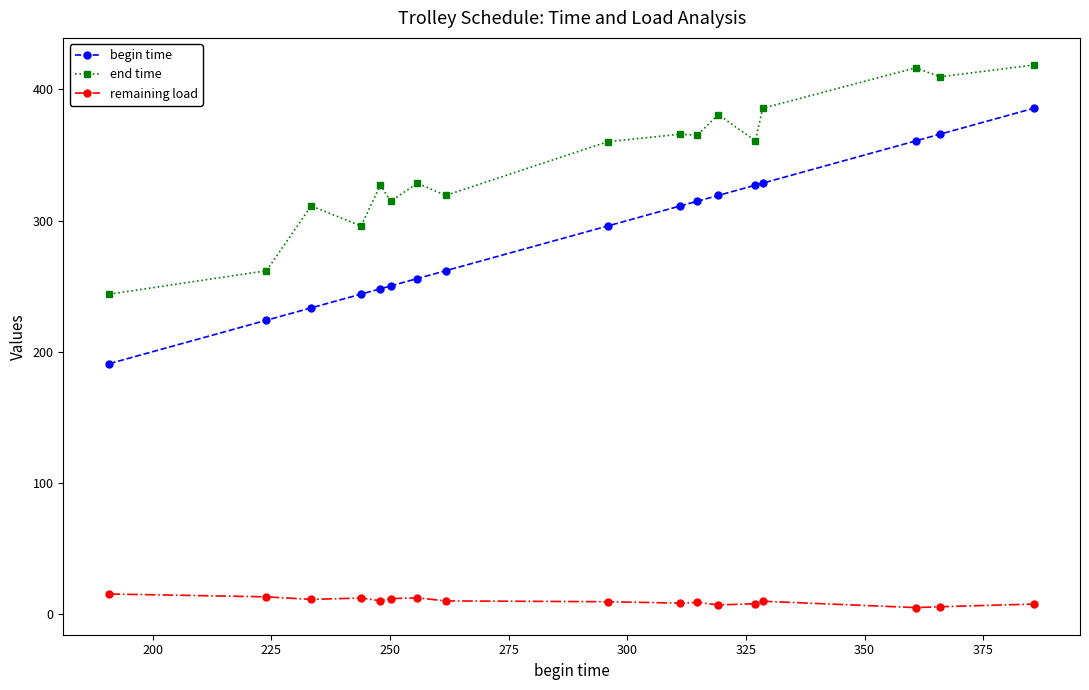

Which series has the largest total across all categories?

end time